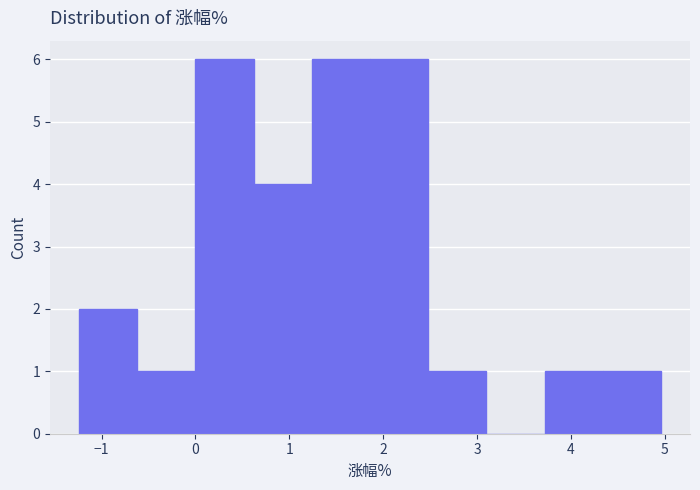

Reading left to right, transcribe this chart: for each bar, give the range it covers on the x-axis and its height. Neither the bar edges nor the heights are printed on the chart, so give them approximately, as read against the axes.

-1.24 to -0.62: 2
-0.62 to 0.00: 1
0.00 to 0.62: 6
0.62 to 1.24: 4
1.24 to 1.86: 6
1.86 to 2.48: 6
2.48 to 3.10: 1
3.10 to 3.72: 0
3.72 to 4.34: 1
4.34 to 4.96: 1